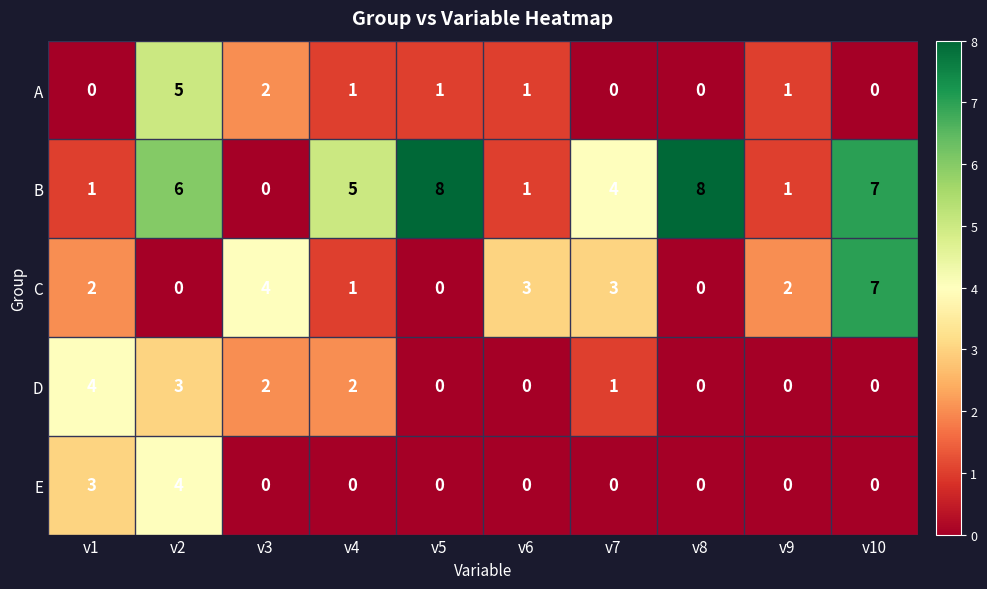

What is the difference between the second highest and minimum values in the C series?

4